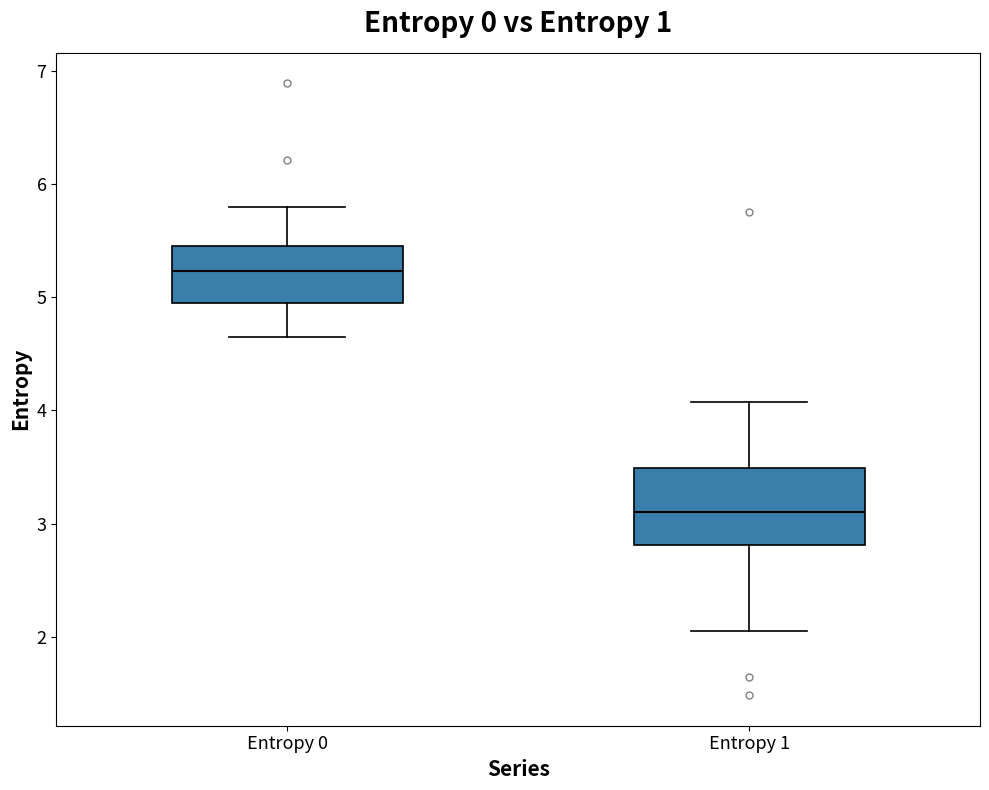

Reading left to right, transcribe this box plot: for each box, give where its median line is, the range the box spans, and where its two whiskers end, as read against the y-axis. The values are not printed on the chart, so give them approximately, as read against the axis.

Entropy 0: median 5.2, box 4.9 to 5.4, whiskers 4.6 to 5.8
Entropy 1: median 3.1, box 2.8 to 3.5, whiskers 2.0 to 4.1